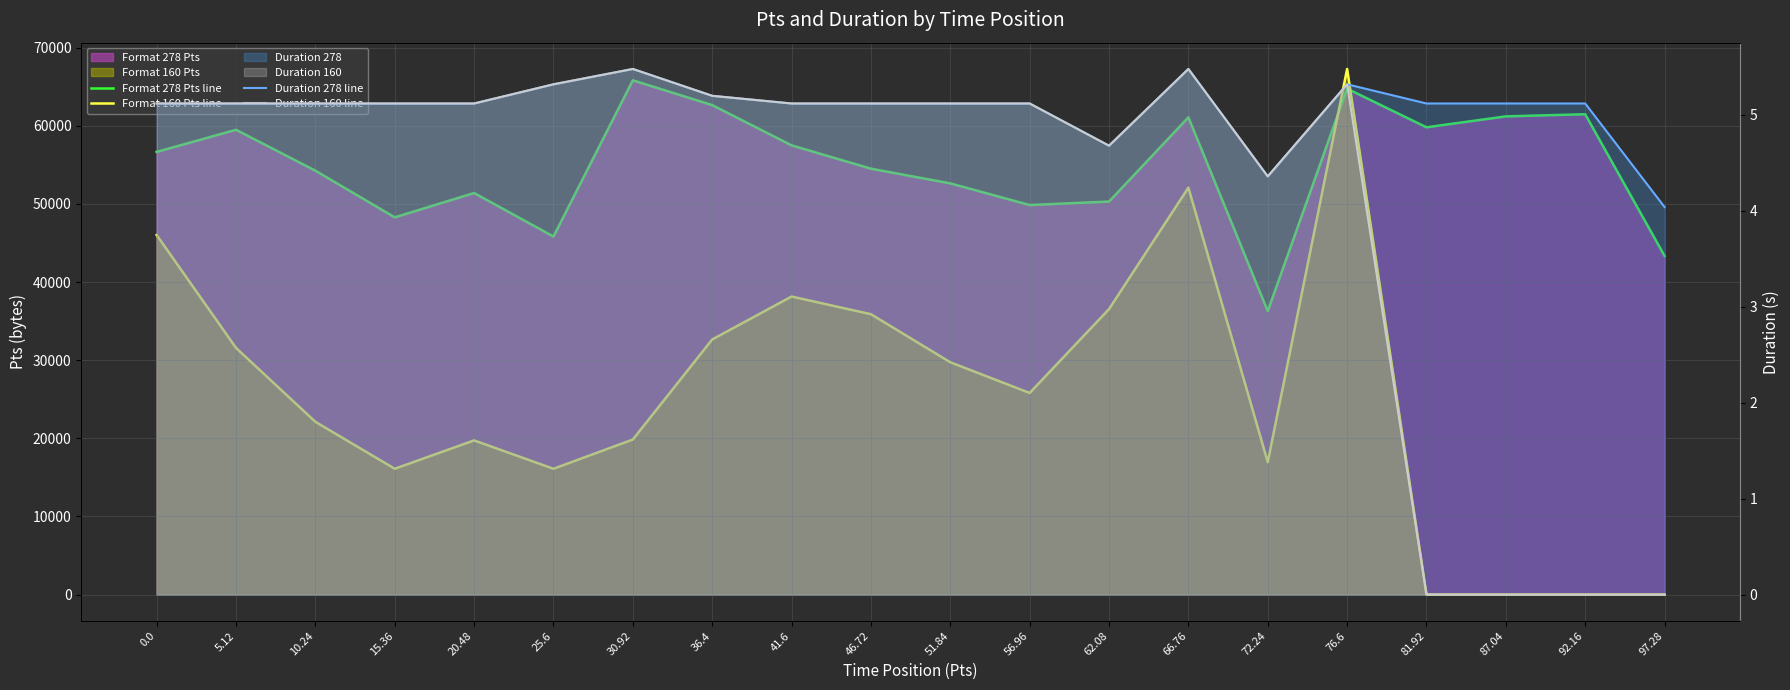

Reading left to right, transcribe all the data shown in this chart.

Format 278 Pts line: 56665.0	59499.0	54262.0	48288.0	51403.0	45832.0	65831.0	62656.0	57507.0	54519.0	52636.0	49865.0	50311.0	61089.0	36285.0	64761.0	59817.0	61216.0	61486.0	43349.0
Format 160 Pts line: 46027.0	31579.0	22115.0	16107.0	19736.0	16104.0	19849.0	32656.0	38154.0	35890.0	29739.0	25808.0	36548.0	52090.0	16949.0	67286.0	0.0	0.0	0.0	0.0
Duration 278 line: 5.1	5.1	5.1	5.1	5.1	5.3	5.5	5.2	5.1	5.1	5.1	5.1	4.7	5.5	4.4	5.3	5.1	5.1	5.1	4.0
Duration 160 line: 5.1	5.1	5.1	5.1	5.1	5.3	5.5	5.2	5.1	5.1	5.1	5.1	4.7	5.5	4.4	5.3	0.0	0.0	0.0	0.0